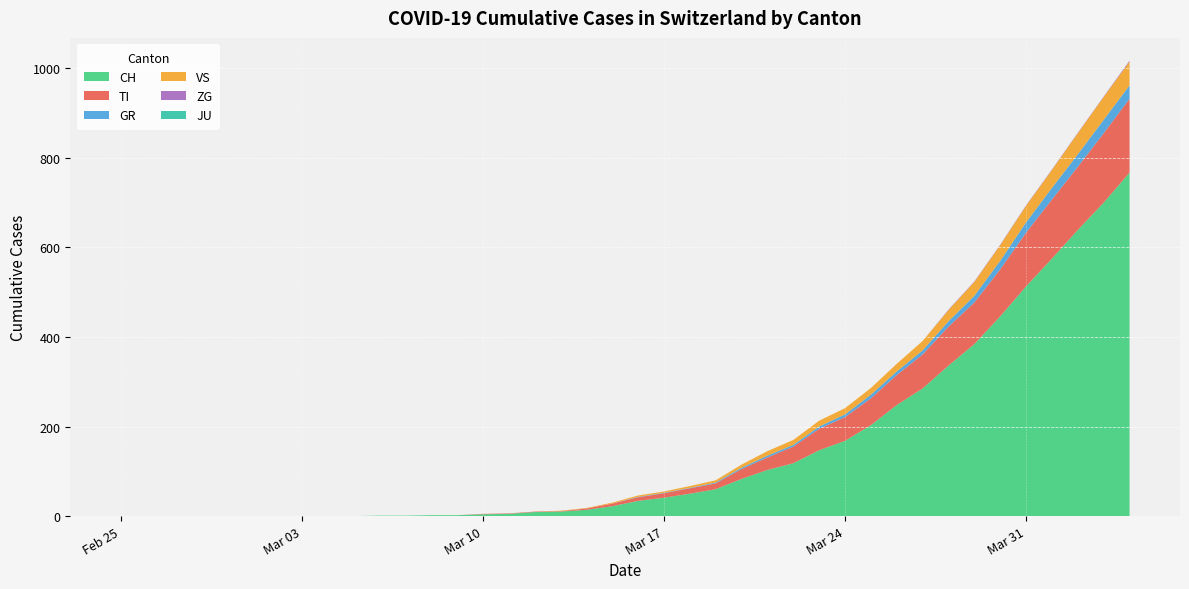

Reading left to right, transcribe all the data shown in this chart.

CH: 0	0	0	0	0	0	0	0	0	0	1	1	2	2	4	5	9	10	14	22	34	41	50	60	83	103	118	147	168	203	248	285	336	384	446	513	575	639	700	767
TI: 0	0	0	0	0	0	0	0	0	0	0	0	0	0	1	1	1	1	3	6	8	10	12	13	22	28	37	48	53	60	67	76	87	93	105	120	132	141	155	165
GR: 0	0	0	0	0	0	0	0	0	0	0	0	0	0	0	0	0	0	0	0	1	1	1	2	3	4	4	5	6	8	8	9	12	15	19	23	26	28	30	30
VS: 0	0	0	0	0	0	0	0	0	0	0	0	0	0	0	0	0	1	1	2	3	3	4	5	7	10	11	13	14	15	17	21	25	31	35	37	40	47	51	53
ZG: 0	0	0	0	0	0	0	0	0	0	0	0	0	0	0	0	0	0	0	0	0	0	0	0	0	0	0	0	0	0	0	0	1	1	1	1	1	1	1	2
JU: 0	0	0	0	0	0	0	0	0	0	0	0	0	0	0	0	0	0	0	0	0	0	0	0	0	0	0	0	0	0	0	0	0	0	0	0	0	0	0	0